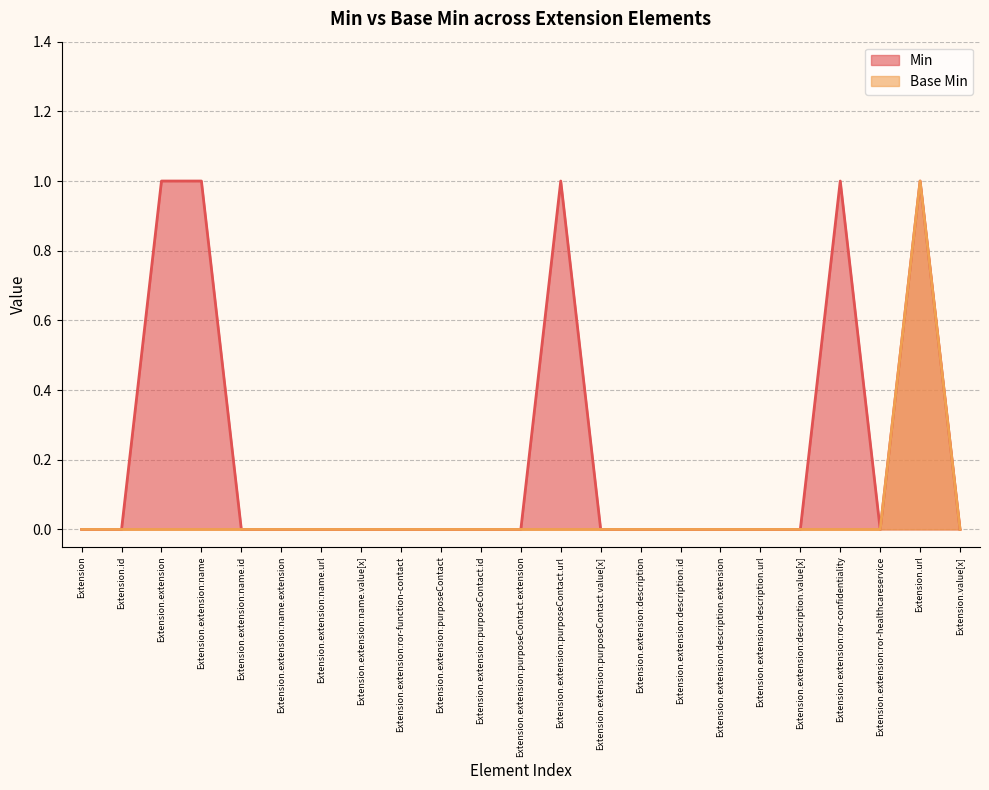

True or false: Min and Base Min intersect in this chart.

False